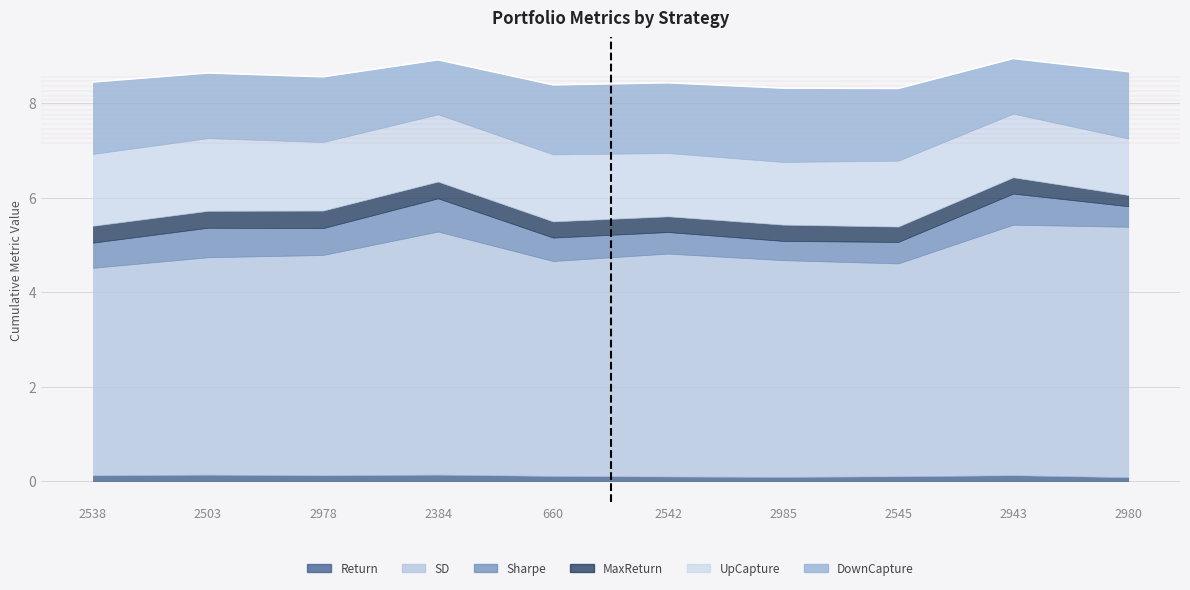

How many DownCapture values are between 1 and 2?

10